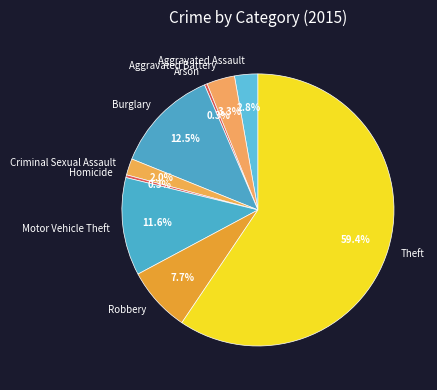

What is the largest slice in the pie chart?

Theft